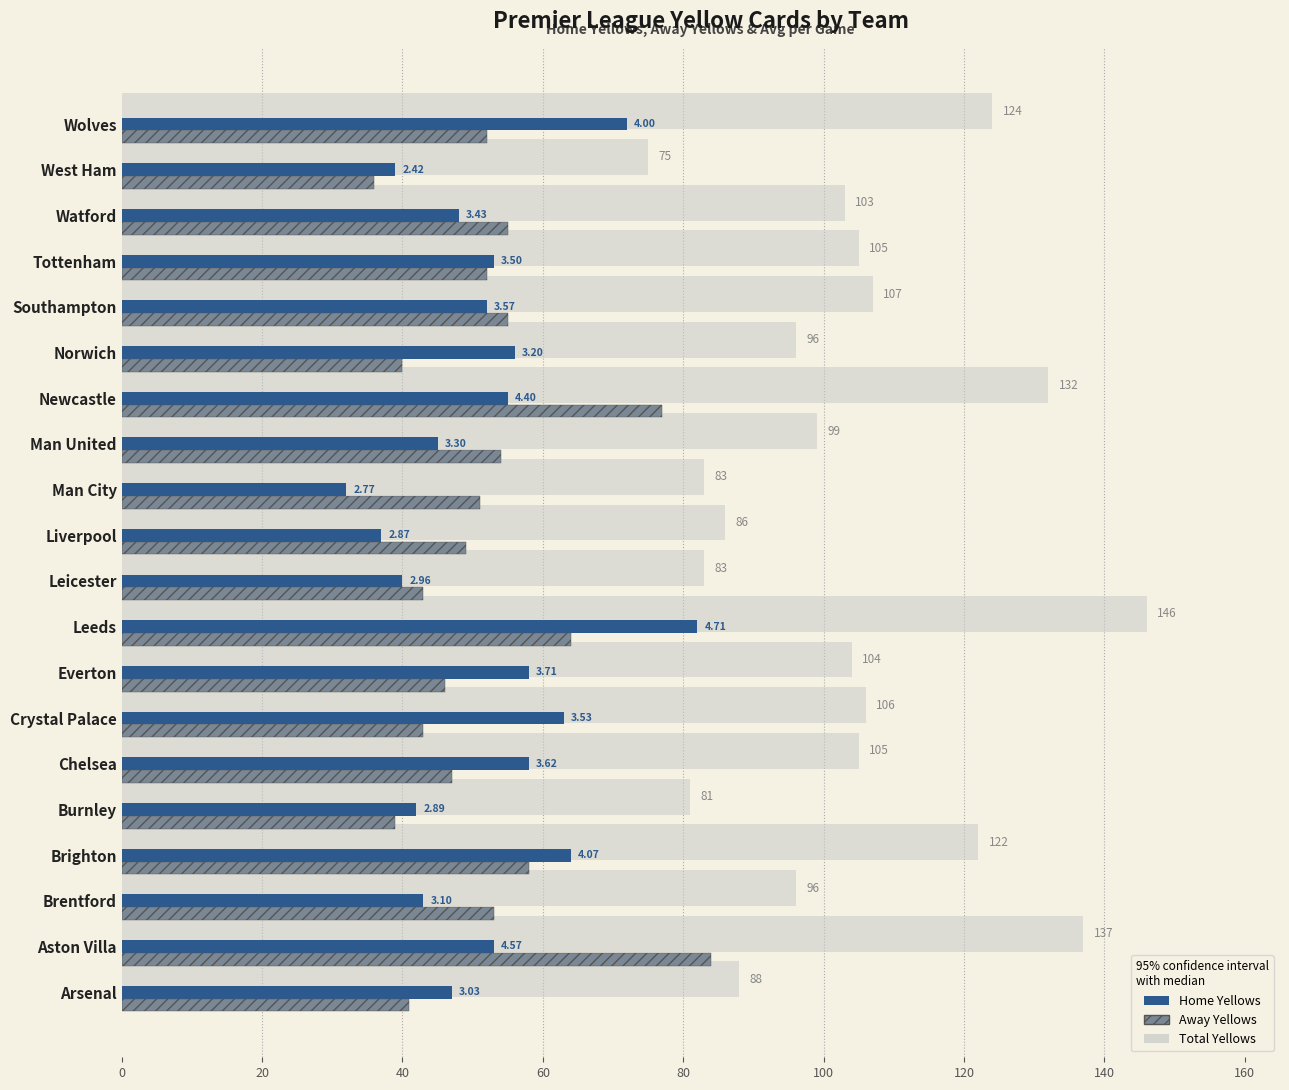

Is the value of Home Yellows at Chelsea greater than the value of Total Yellows at Wolves?

No